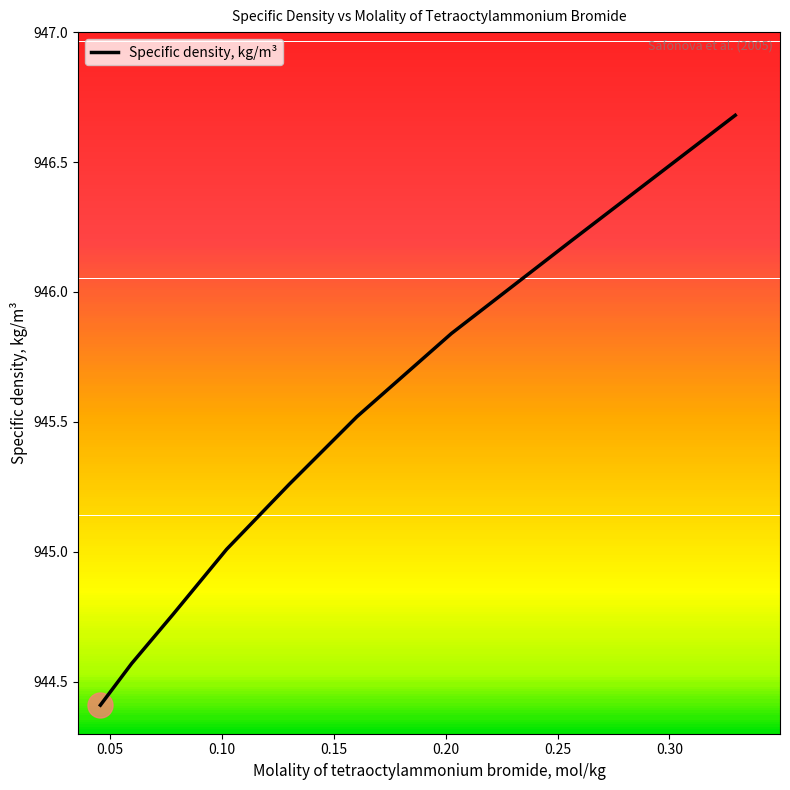

How many distinct data groups are displayed?

1